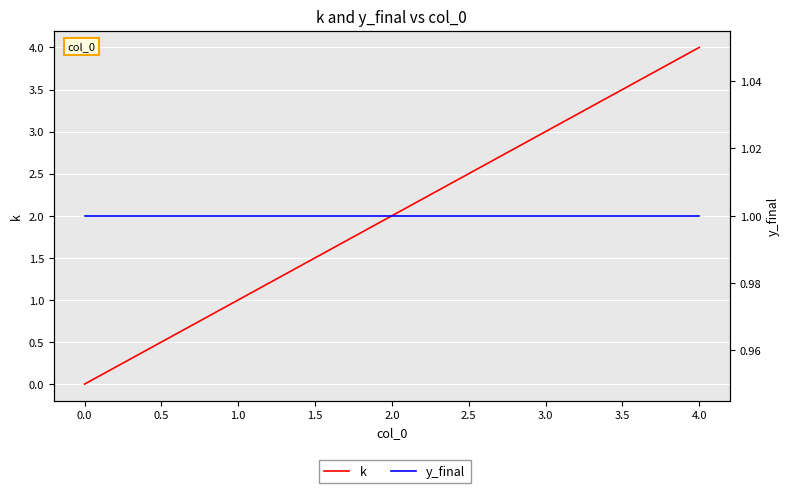

At how many categories does at least one series exceed 2?

2